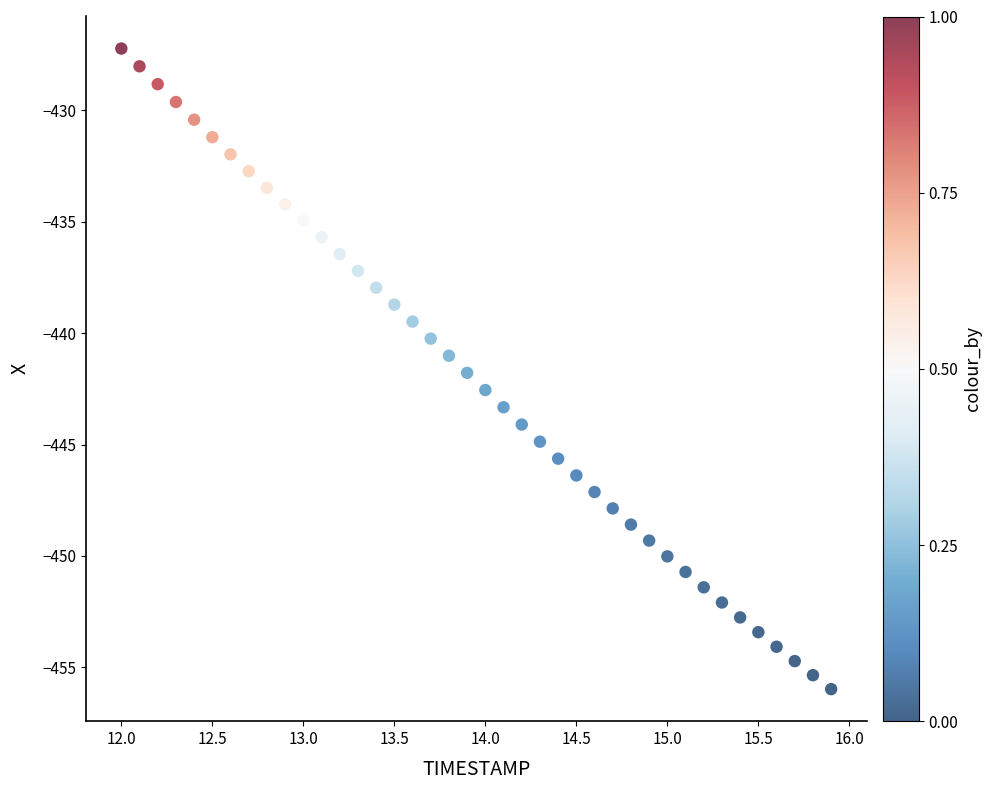

What is the range of Y values (max minus min)?

28.8